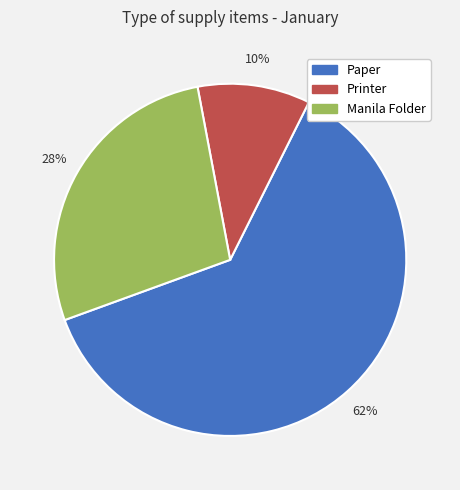

To the nearest percent, what is the difference between the Paper and Manila Folder slice percentages?

34%